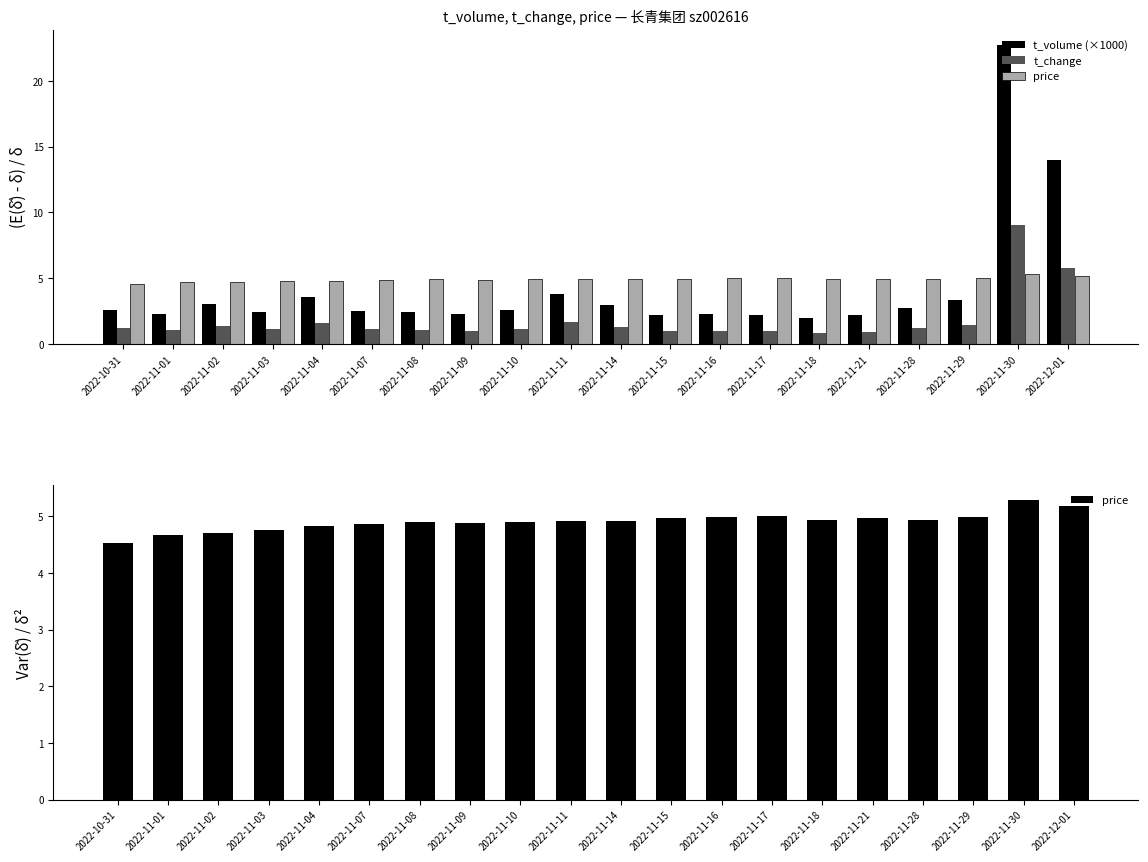

What is the highest value of the t_change series?

9.1